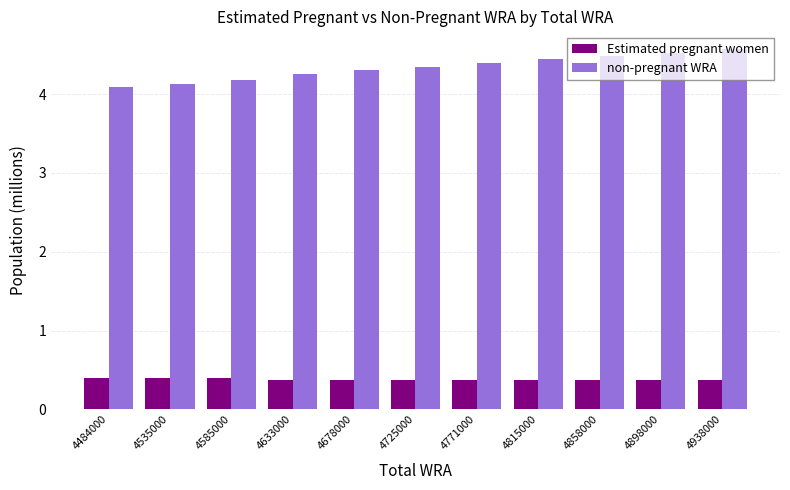

Which series has the largest range (max minus min)?

non-pregnant WRA